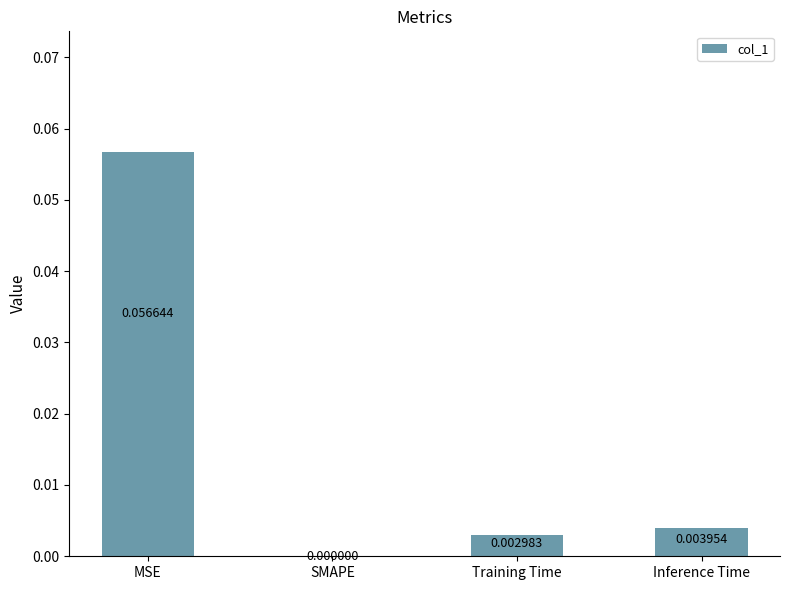

Which category has the highest value across all series?

MSE